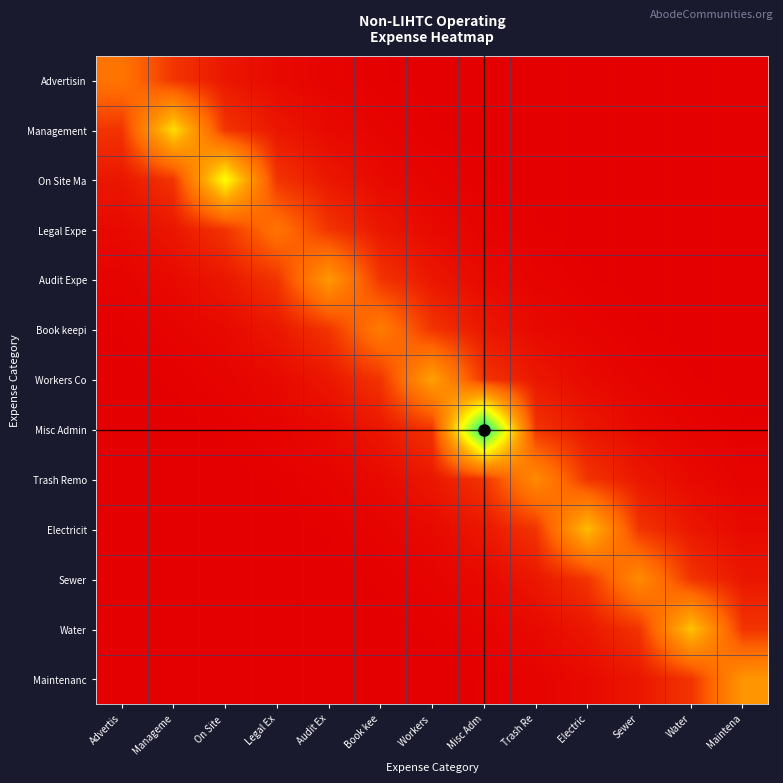

Reading left to right, list all the values displayed in this chart.

Advertisin: Advertis=19252.5	Manageme=8141.8	On Site =3658.4	Legal Ex=1643.8	Audit Ex=738.6	Book kee=331.9	Workers =149.1	Misc Adm=67.0	Trash Re=30.1	Electric=13.5	Sewer=6.1	Water=2.7	Maintena=1.2
Management: Advertis=8141.8	Manageme=41440.4	On Site =8141.8	Legal Ex=3658.4	Audit Ex=1643.8	Book kee=738.6	Workers =331.9	Misc Adm=149.1	Trash Re=67.0	Electric=30.1	Sewer=13.5	Water=6.1	Maintena=2.7
On Site Ma: Advertis=3658.4	Manageme=8141.8	On Site =47620.0	Legal Ex=8141.8	Audit Ex=3658.4	Book kee=1643.8	Workers =738.6	Misc Adm=331.9	Trash Re=149.1	Electric=67.0	Sewer=30.1	Water=13.5	Maintena=6.1
Legal Expe: Advertis=1643.8	Manageme=3658.4	On Site =8141.8	Legal Ex=19026.0	Audit Ex=8141.8	Book kee=3658.4	Workers =1643.8	Misc Adm=738.6	Trash Re=331.9	Electric=149.1	Sewer=67.0	Water=30.1	Maintena=13.5
Audit Expe: Advertis=738.6	Manageme=1643.8	On Site =3658.4	Legal Ex=8141.8	Audit Ex=28120.0	Book kee=8141.8	Workers =3658.4	Misc Adm=1643.8	Trash Re=738.6	Electric=331.9	Sewer=149.1	Water=67.0	Maintena=30.1
Book keepi: Advertis=331.9	Manageme=738.6	On Site =1643.8	Legal Ex=3658.4	Audit Ex=8141.8	Book kee=21120.0	Workers =8141.8	Misc Adm=3658.4	Trash Re=1643.8	Electric=738.6	Sewer=331.9	Water=149.1	Maintena=67.0
Workers Co: Advertis=149.1	Manageme=331.9	On Site =738.6	Legal Ex=1643.8	Audit Ex=3658.4	Book kee=8141.8	Workers =29921.1	Misc Adm=8141.8	Trash Re=3658.4	Electric=1643.8	Sewer=738.6	Water=331.9	Maintena=149.1
Misc Admin: Advertis=67.0	Manageme=149.1	On Site =331.9	Legal Ex=738.6	Audit Ex=1643.8	Book kee=3658.4	Workers =8141.8	Misc Adm=78520.0	Trash Re=8141.8	Electric=3658.4	Sewer=1643.8	Water=738.6	Maintena=331.9
Trash Remo: Advertis=30.1	Manageme=67.0	On Site =149.1	Legal Ex=331.9	Audit Ex=738.6	Book kee=1643.8	Workers =3658.4	Misc Adm=8141.8	Trash Re=24915.0	Electric=8141.8	Sewer=3658.4	Water=1643.8	Maintena=738.6
Electricit: Advertis=13.5	Manageme=30.1	On Site =67.0	Legal Ex=149.1	Audit Ex=331.9	Book kee=738.6	Workers =1643.8	Misc Adm=3658.4	Trash Re=8141.8	Electric=35736.7	Sewer=8141.8	Water=3658.4	Maintena=1643.8
Sewer: Advertis=6.1	Manageme=13.5	On Site =30.1	Legal Ex=67.0	Audit Ex=149.1	Book kee=331.9	Workers =738.6	Misc Adm=1643.8	Trash Re=3658.4	Electric=8141.8	Sewer=24915.0	Water=8141.8	Maintena=3658.4
Water: Advertis=2.7	Manageme=6.1	On Site =13.5	Legal Ex=30.1	Audit Ex=67.0	Book kee=149.1	Workers =331.9	Misc Adm=738.6	Trash Re=1643.8	Electric=3658.4	Sewer=8141.8	Water=36995.0	Maintena=8141.8
Maintenanc: Advertis=1.2	Manageme=2.7	On Site =6.1	Legal Ex=13.5	Audit Ex=30.1	Book kee=67.0	Workers =149.1	Misc Adm=331.9	Trash Re=738.6	Electric=1643.8	Sewer=3658.4	Water=8141.8	Maintena=27453.3